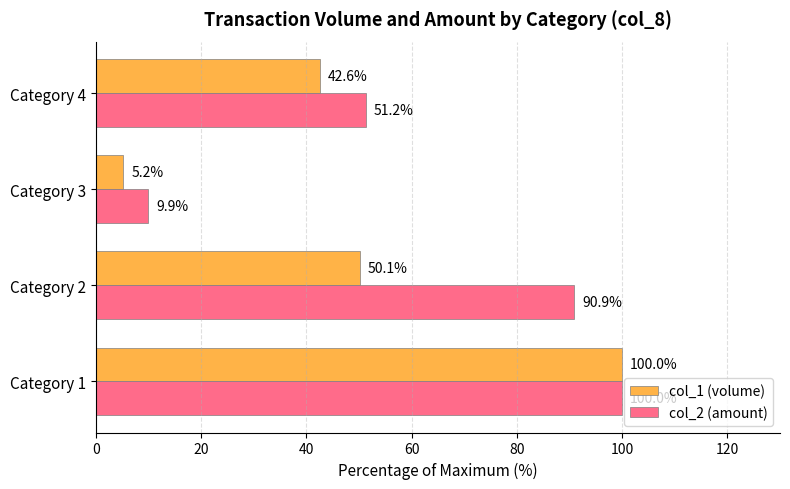

At which label is col_1 (volume) closest to 52?

Category 2